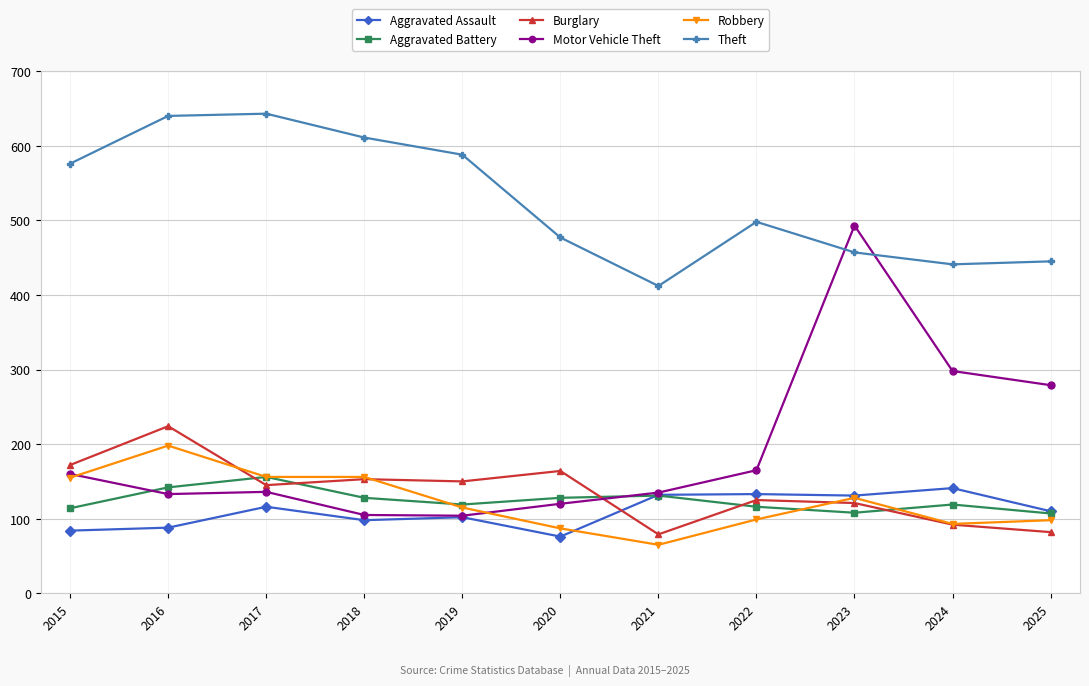

Which series has the largest total across all categories?

Theft